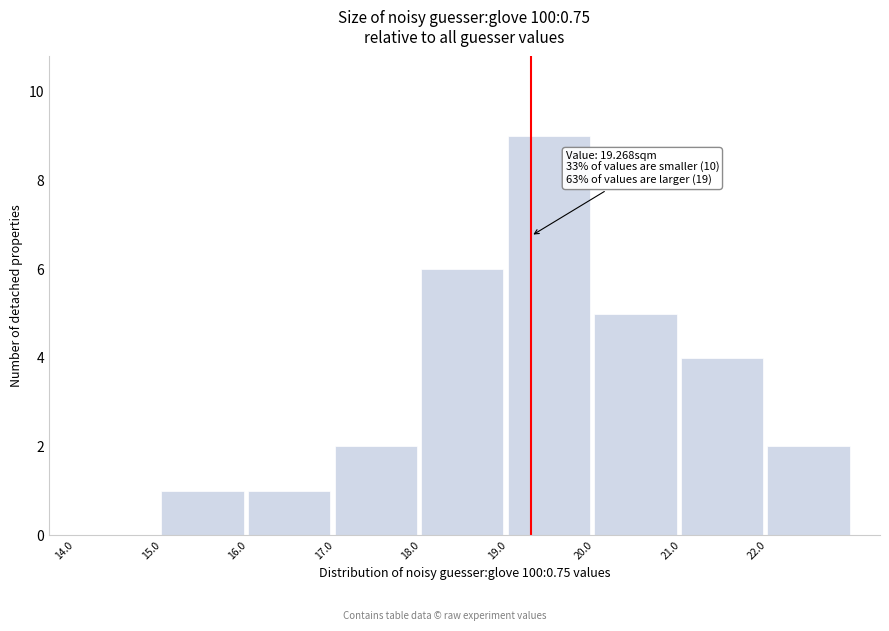

Over which range of the x-axis is the bar tallest?

19 to 20